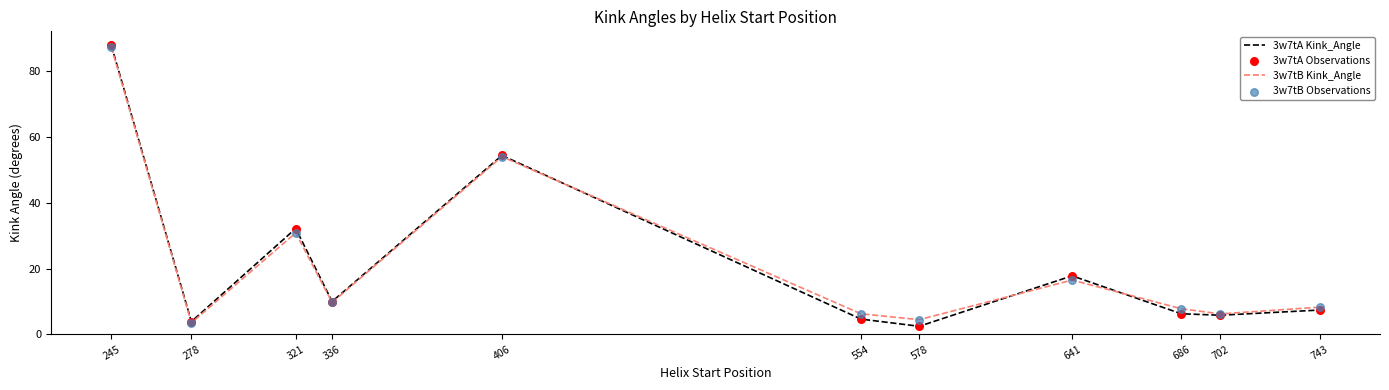

Which series has the largest range (max minus min)?

3w7tA Kink_Angle